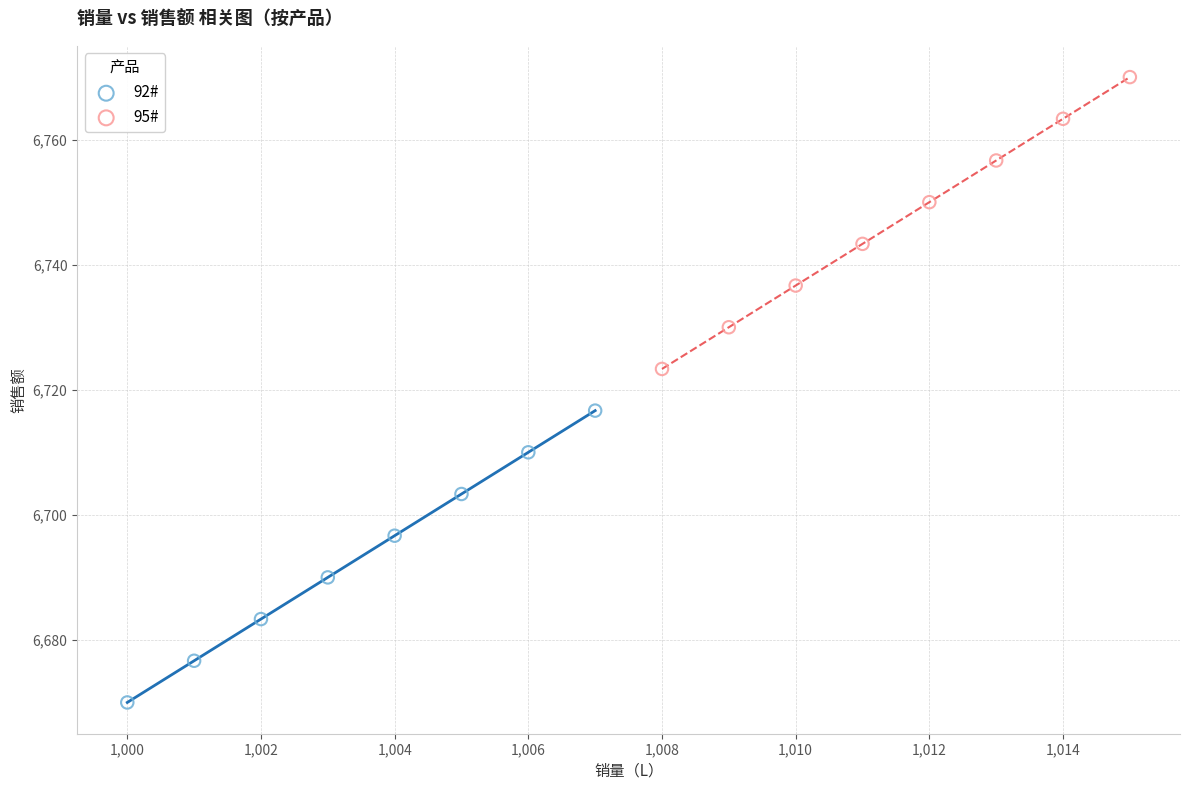

Which series reaches the minimum Y coordinate?

92#